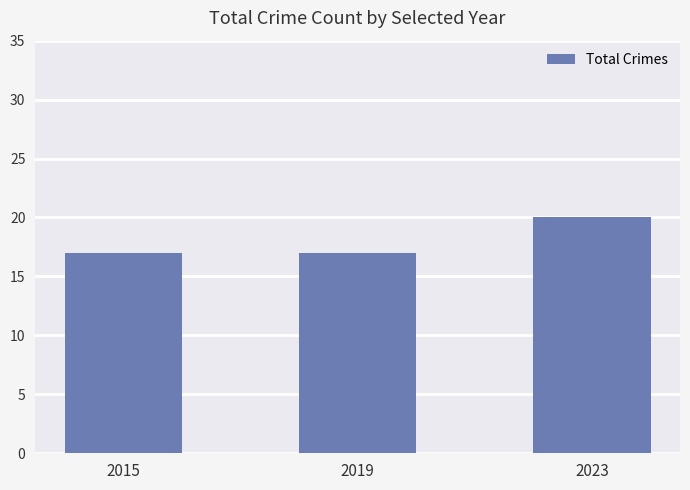

Between 2019 and 2023, which is larger?

2023